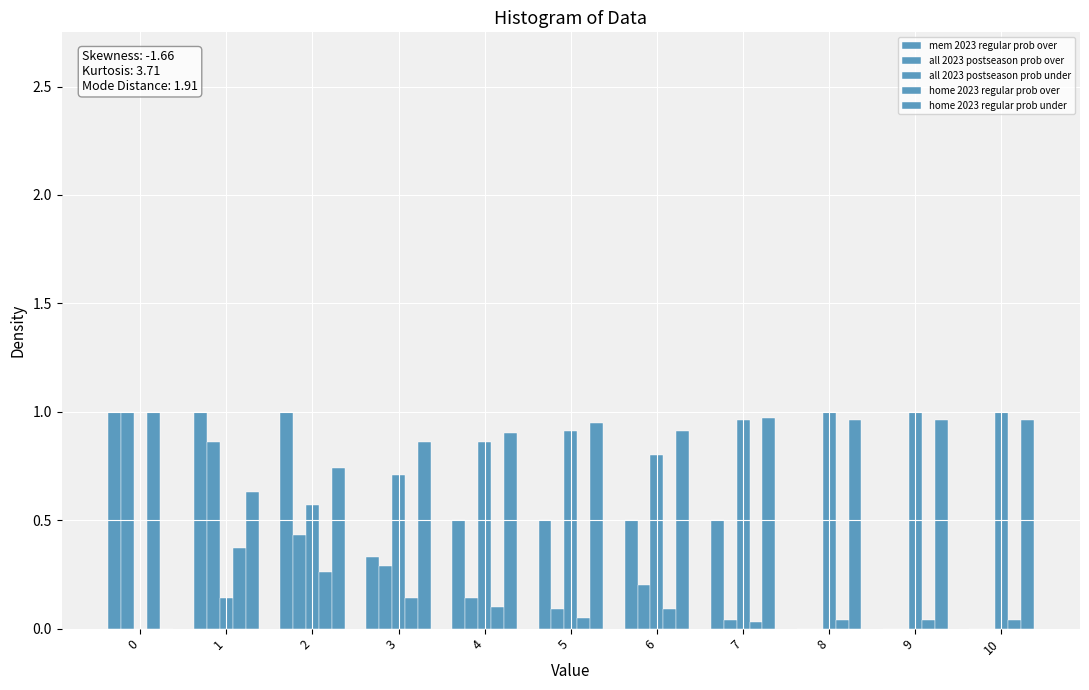

Which series has the largest range (max minus min)?

mem 2023 regular prob over